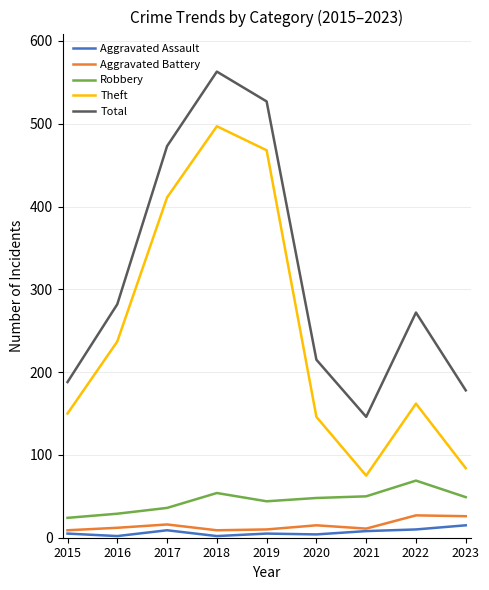

Count the number of categories in the chart.

9